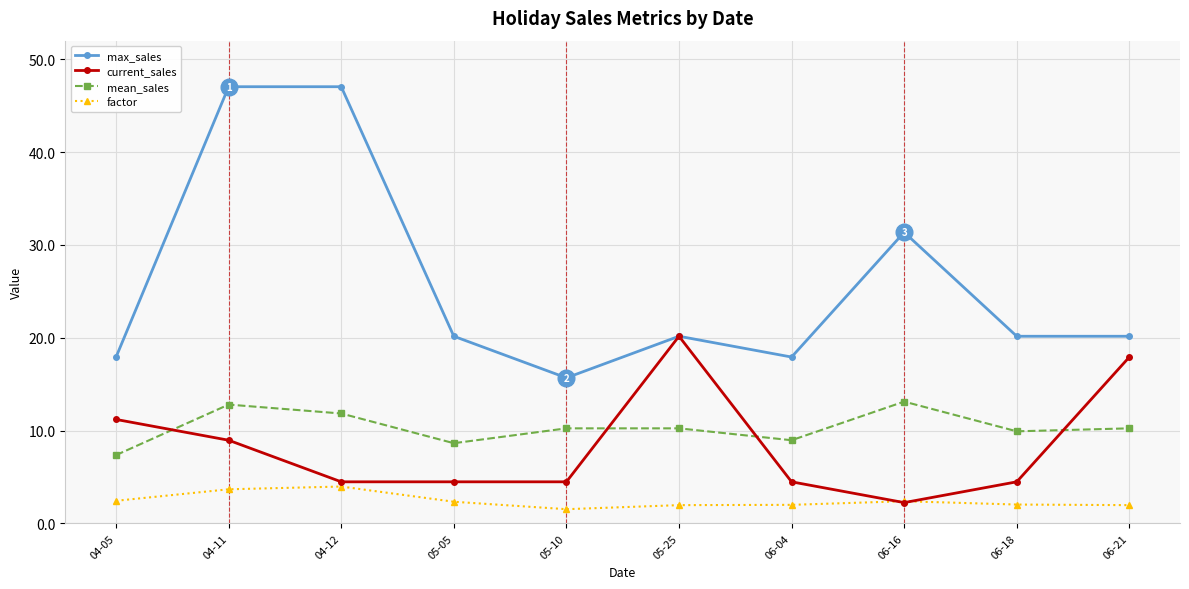

List the series in order of their peak value, highest first.

max_sales, current_sales, mean_sales, factor